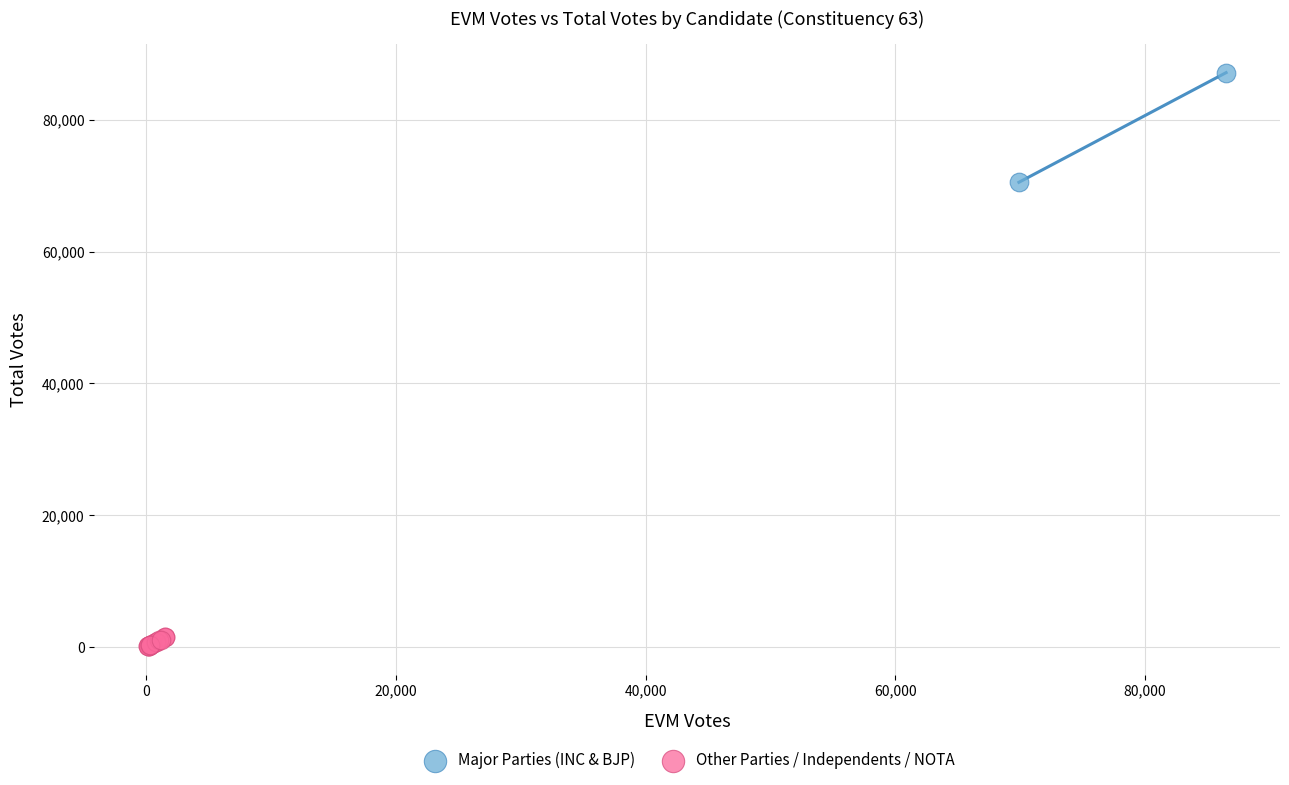

Which series reaches the maximum Y coordinate?

Major Parties (INC & BJP)